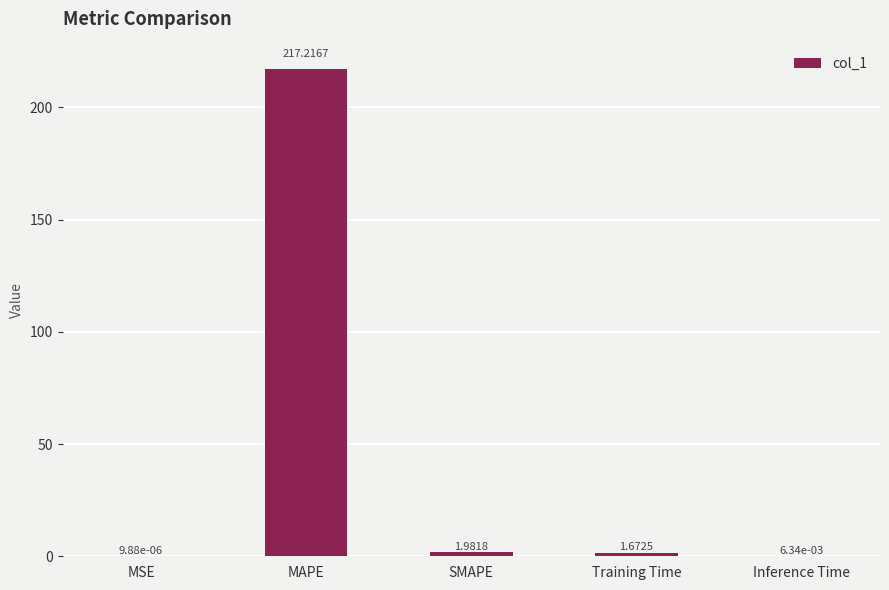

What is the sum of all values?

220.9